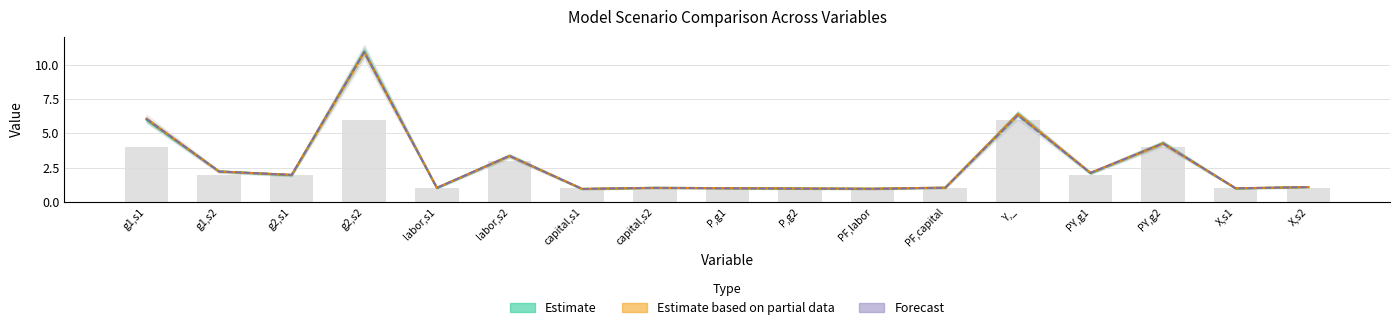

What is the average value of the benchmark series?

2.2